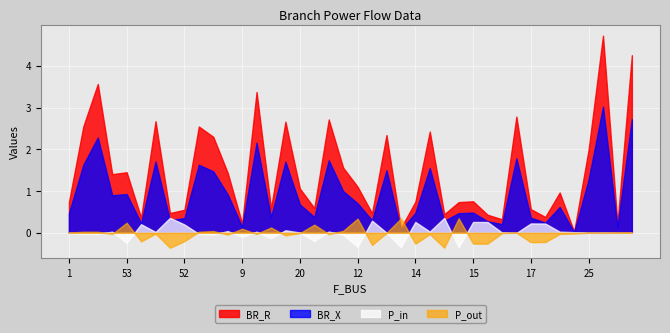

Is it true that P_in equals 0.0 at 55?

True